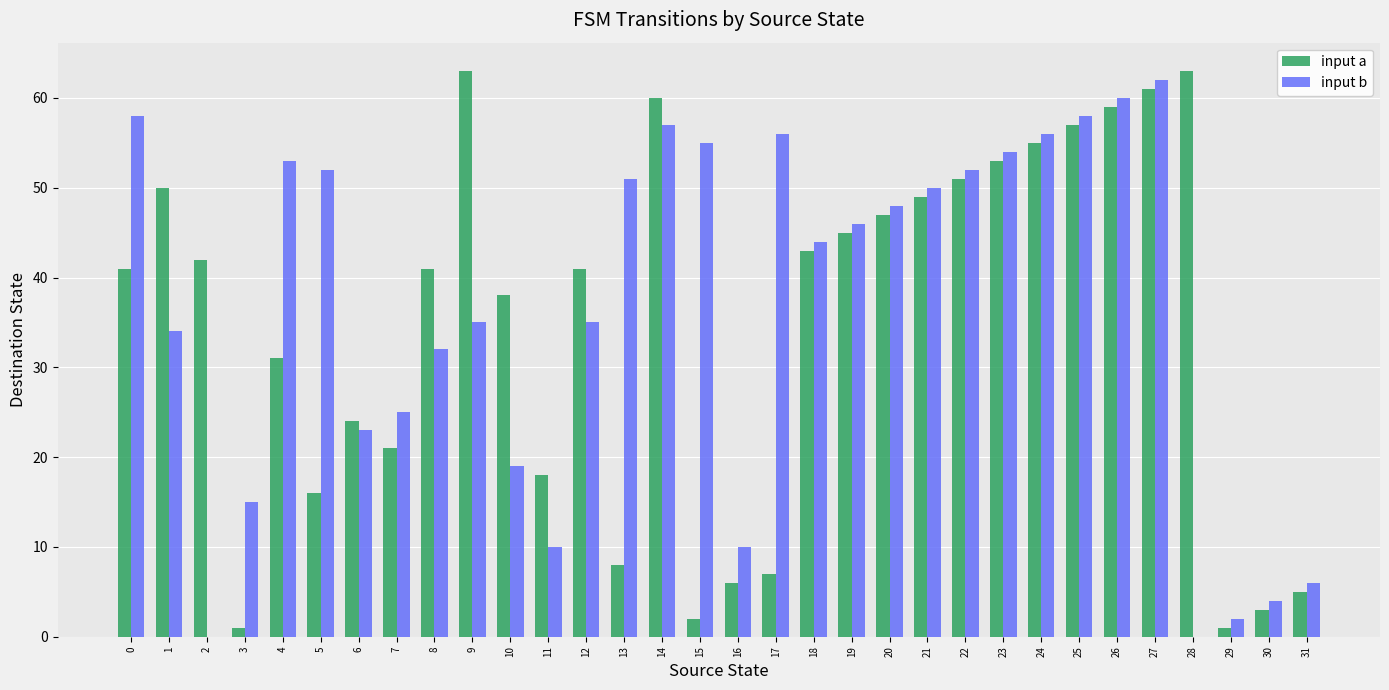

At which category is the sum across all series the highest?

27